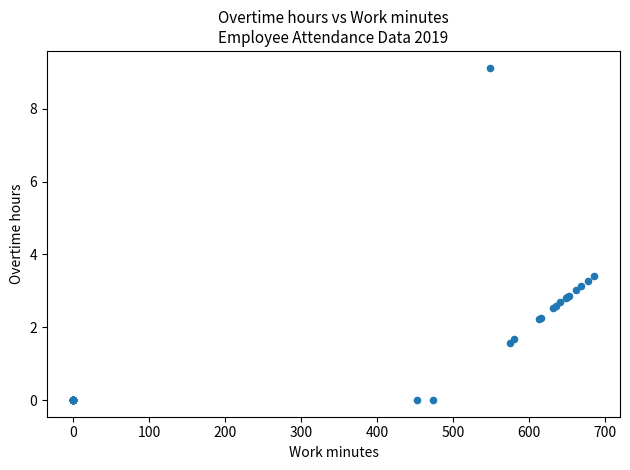

What Y value in the scatter plot is closest to 4?

3.4